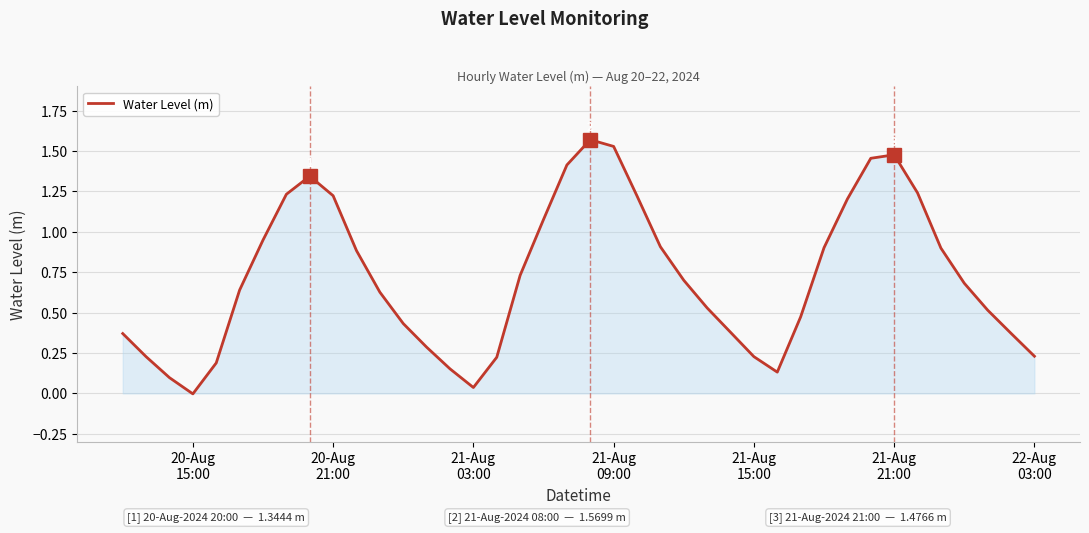

Does the chart have visible grid lines?

Yes